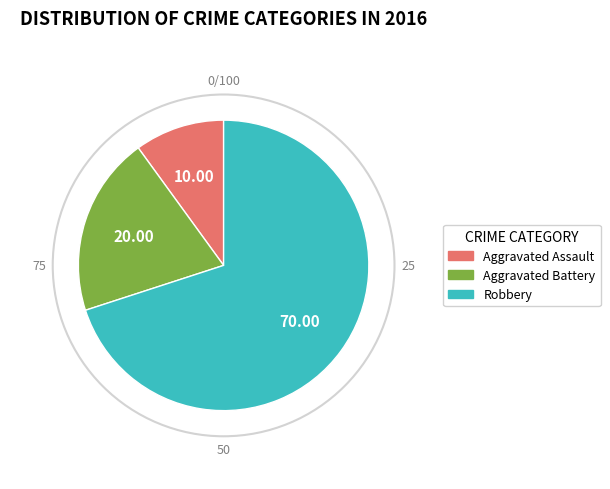

Is there a majority slice in this chart?

Yes